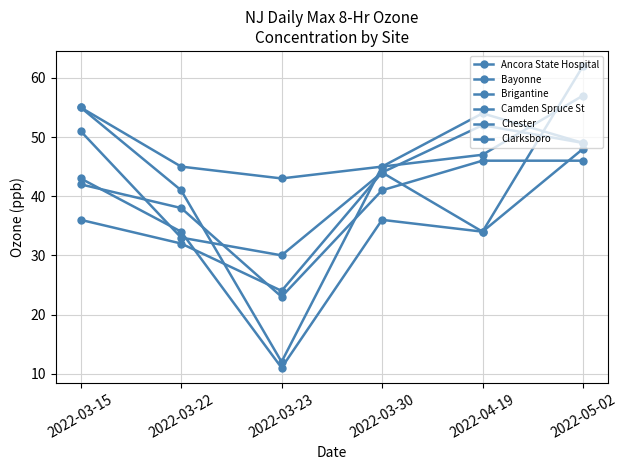

What is the total value across all series at 2022-05-02?

311